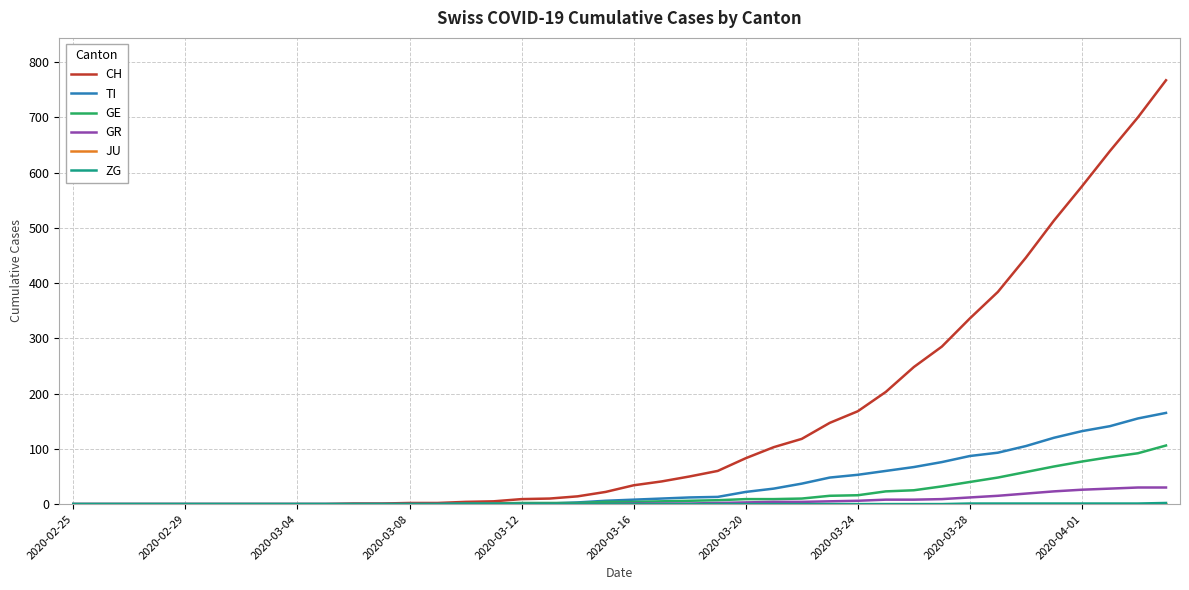

Which series has the widest spread of values?

CH